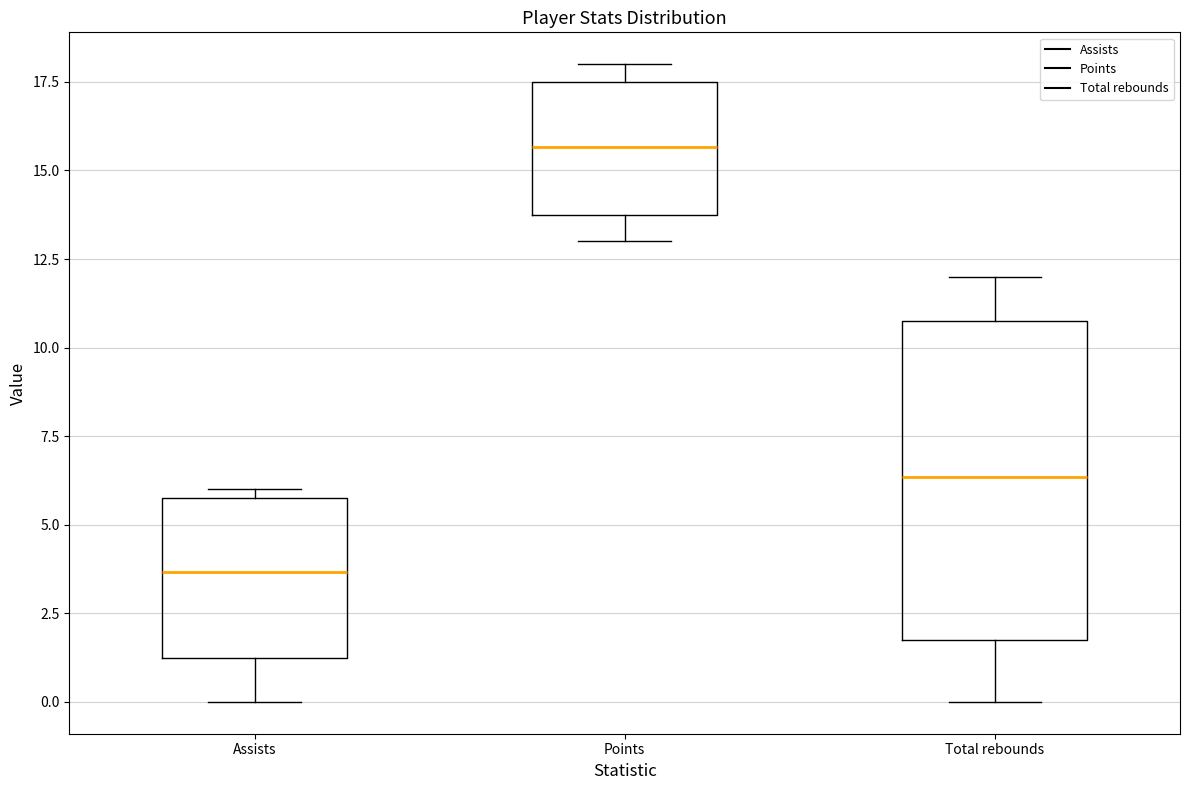

Reading left to right, read every box against the y-axis: the position of its median line, the range the box covers, and the ends of its whiskers. The values are not printed on the chart, so give them approximately, as read against the axis.

Assists: median 3.5, box 1.5 to 6.0, whiskers 0.0 to 6.0 (just above the box's upper edge)
Points: median 15.5, box 14.0 to 17.5, whiskers 13.0 to 18.0
Total rebounds: median 6.5, box 2.0 to 11.0, whiskers 0.0 to 12.0